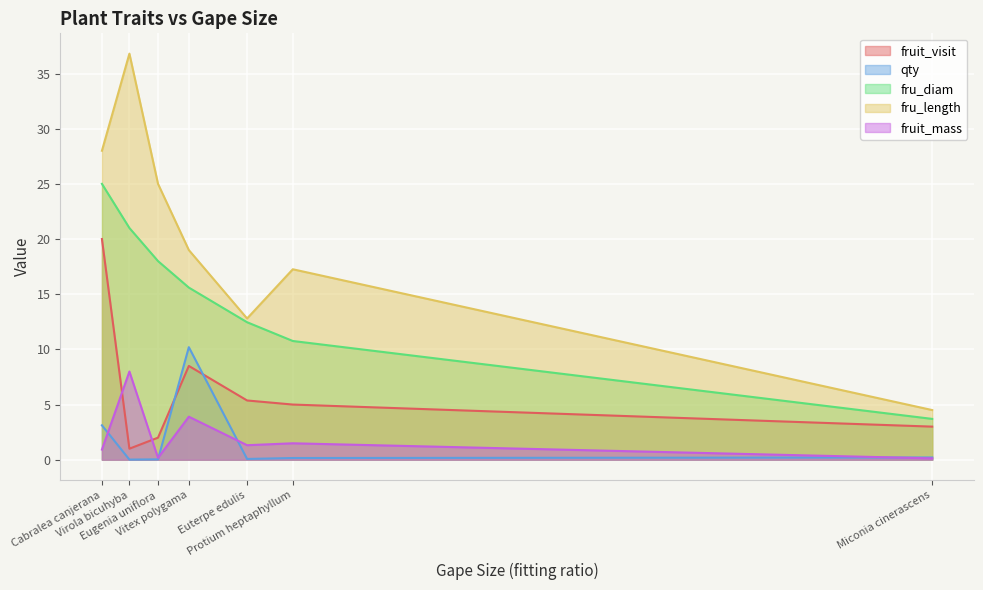

How many lines are shown in the chart?

5